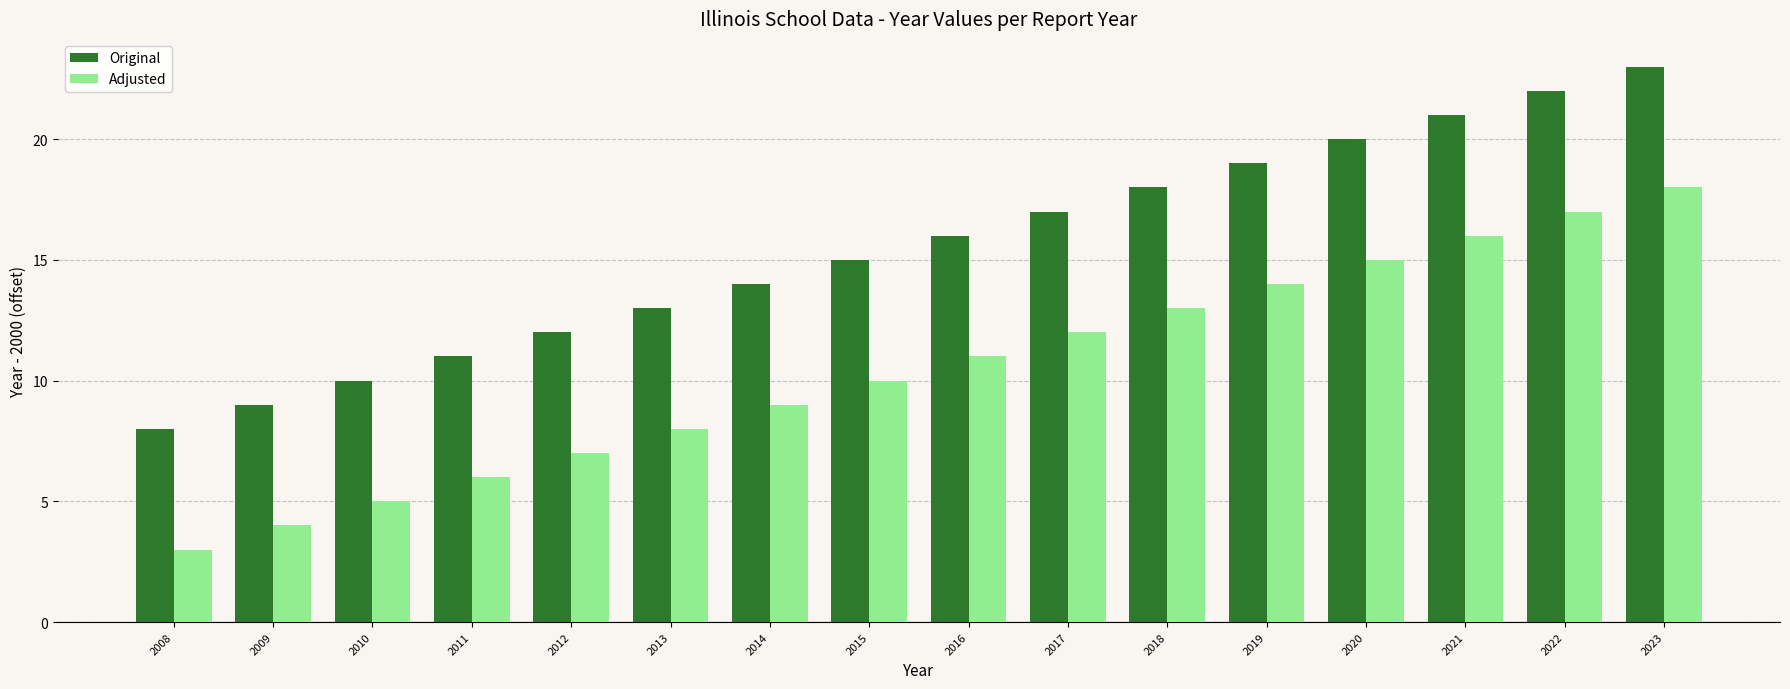

True or false: Original has a value of 11 at 2023.

False